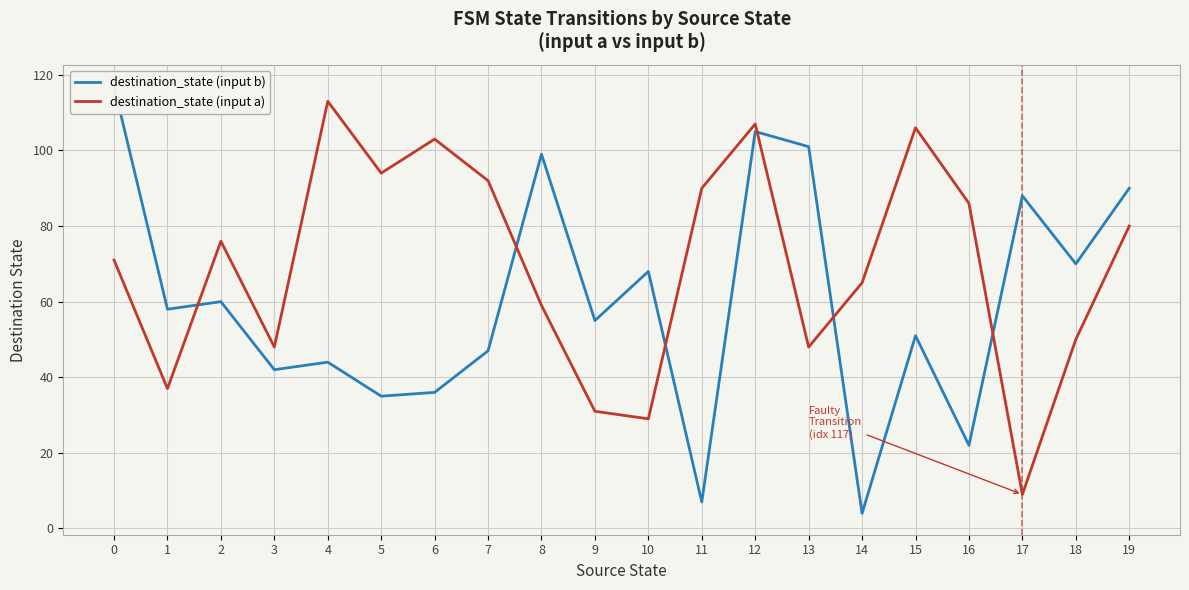

Which label corresponds to the smallest value in the chart?

14